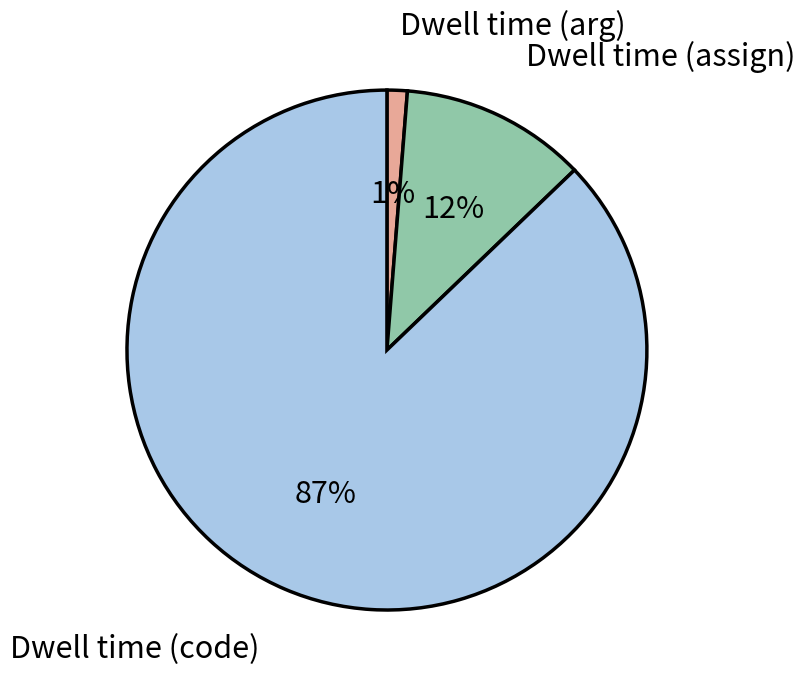

Which slice represents more than half of the pie?

Dwell time (code)